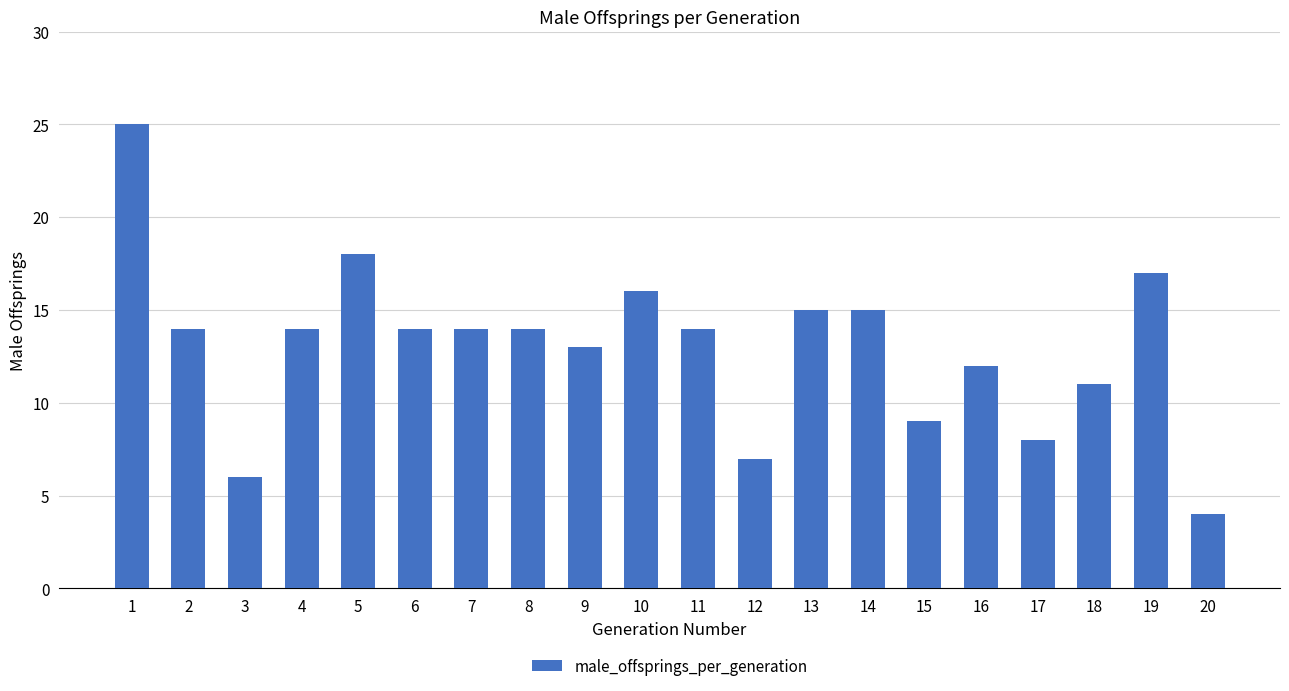

What is the value of the 2nd bar from the left?

14